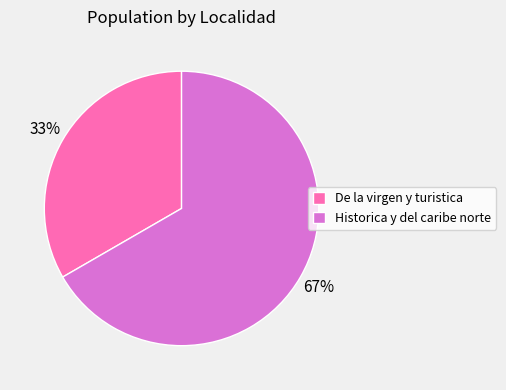

Between Historica y del caribe norte and De la virgen y turistica, which is larger?

Historica y del caribe norte